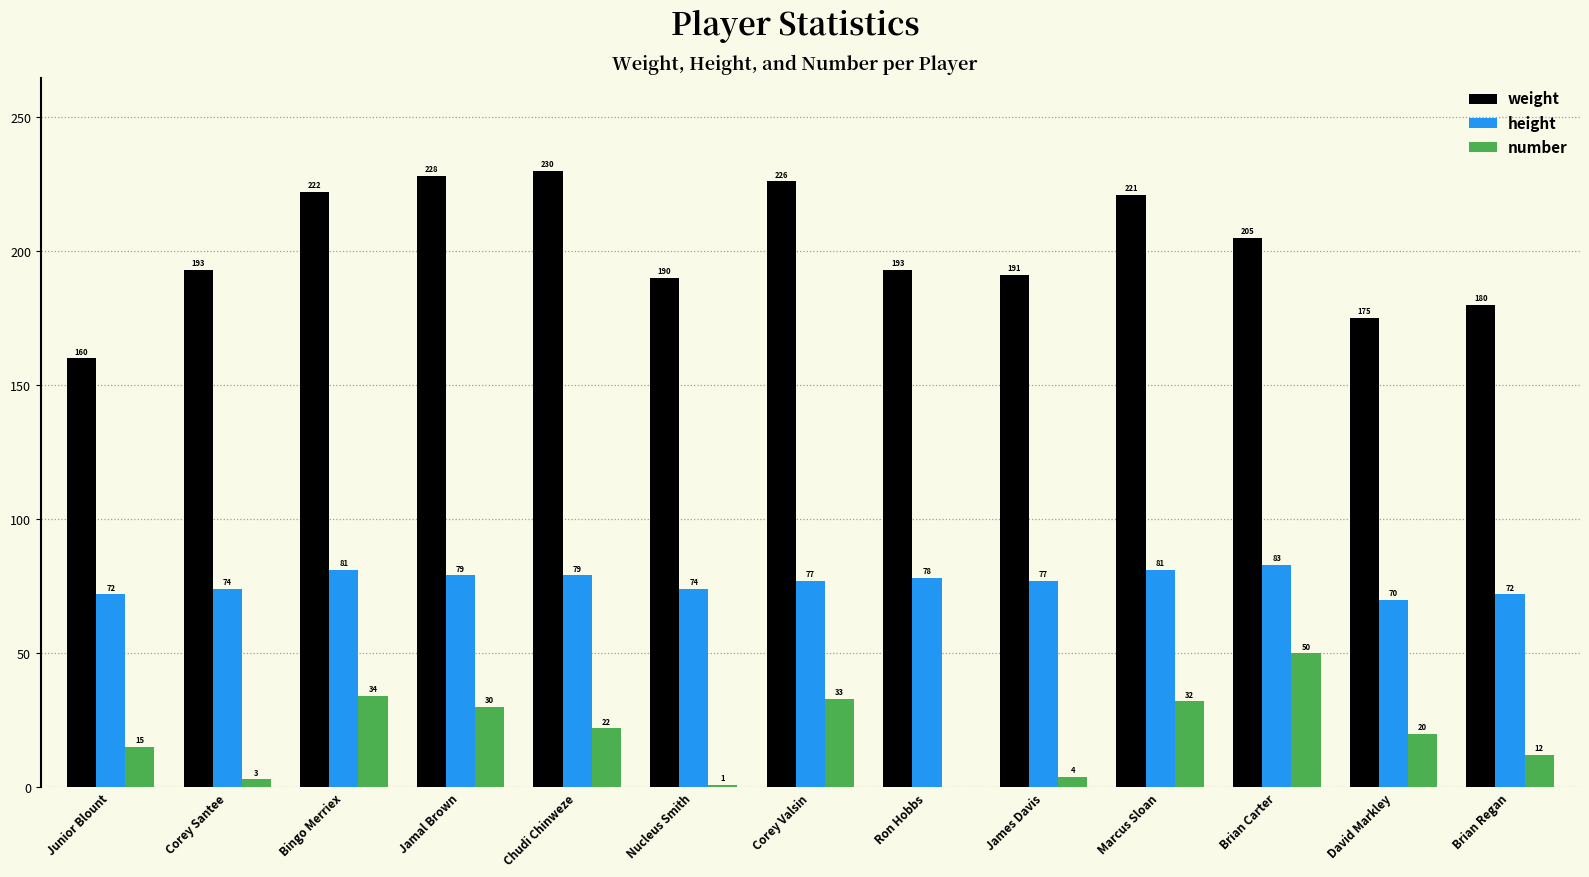

Reading left to right, what are all the values shown in this chart?

weight: Junior Blount=160	Corey Santee=193	Bingo Merriex=222	Jamal Brown=228	Chudi Chinweze=230	Nucleus Smith=190	Corey Valsin=226	Ron Hobbs=193	James Davis=191	Marcus Sloan=221	Brian Carter=205	David Markley=175	Brian Regan=180
height: Junior Blount=72	Corey Santee=74	Bingo Merriex=81	Jamal Brown=79	Chudi Chinweze=79	Nucleus Smith=74	Corey Valsin=77	Ron Hobbs=78	James Davis=77	Marcus Sloan=81	Brian Carter=83	David Markley=70	Brian Regan=72
number: Junior Blount=15	Corey Santee=3	Bingo Merriex=34	Jamal Brown=30	Chudi Chinweze=22	Nucleus Smith=1	Corey Valsin=33	Ron Hobbs=0	James Davis=4	Marcus Sloan=32	Brian Carter=50	David Markley=20	Brian Regan=12